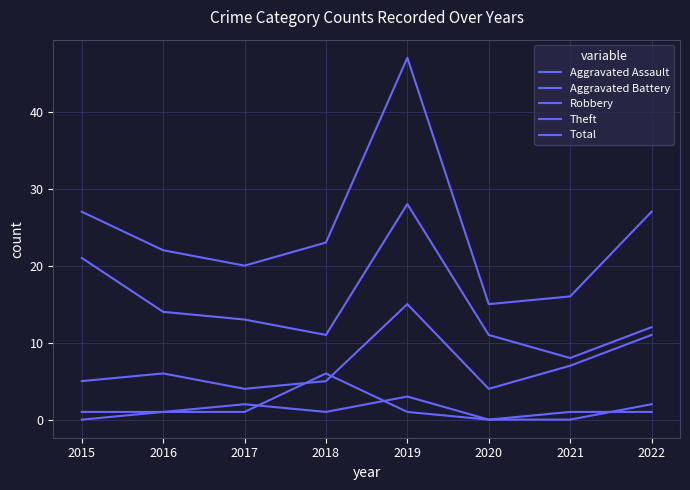

Which series has the largest range (max minus min)?

Total